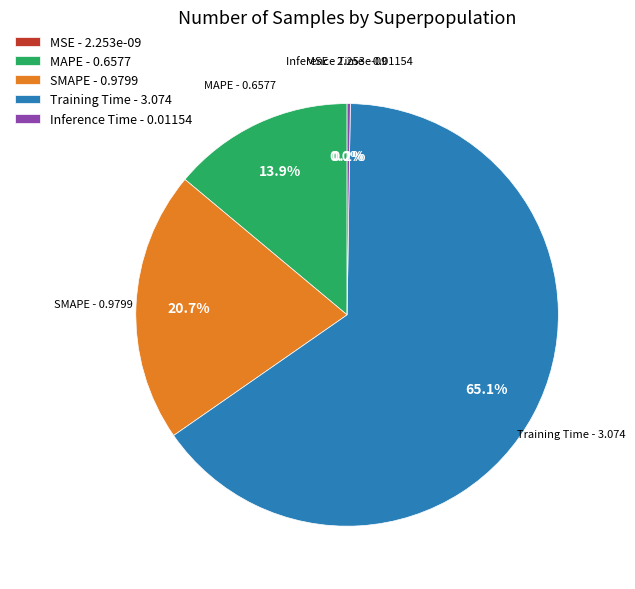

Approximately how many times larger is the value at SMAPE compared to Training Time?

0.3